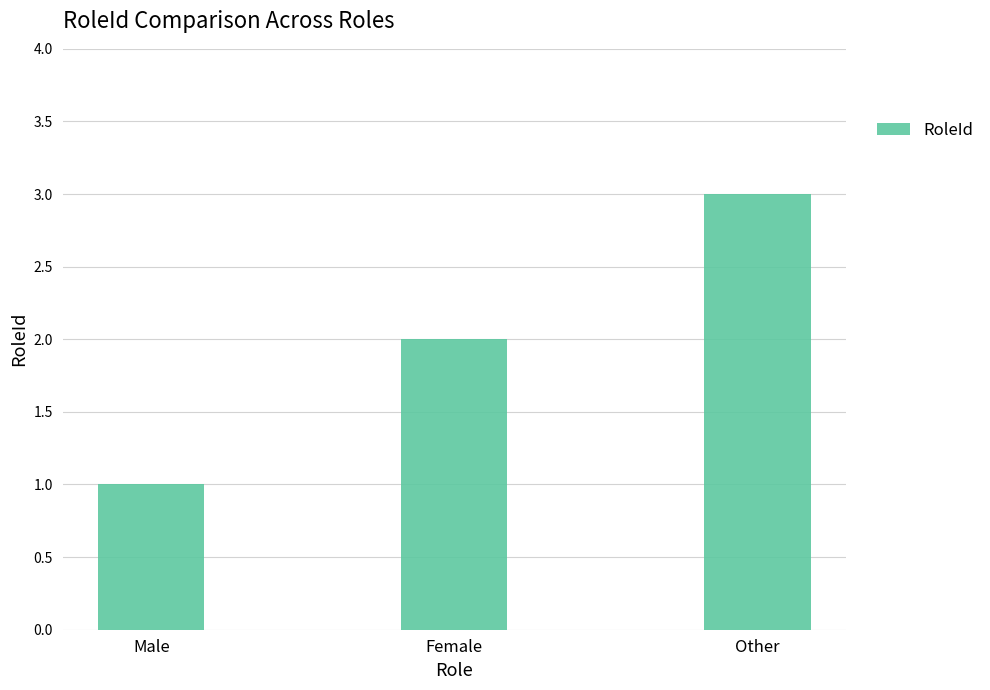

List the labels in order of value, smallest first.

Male, Female, Other